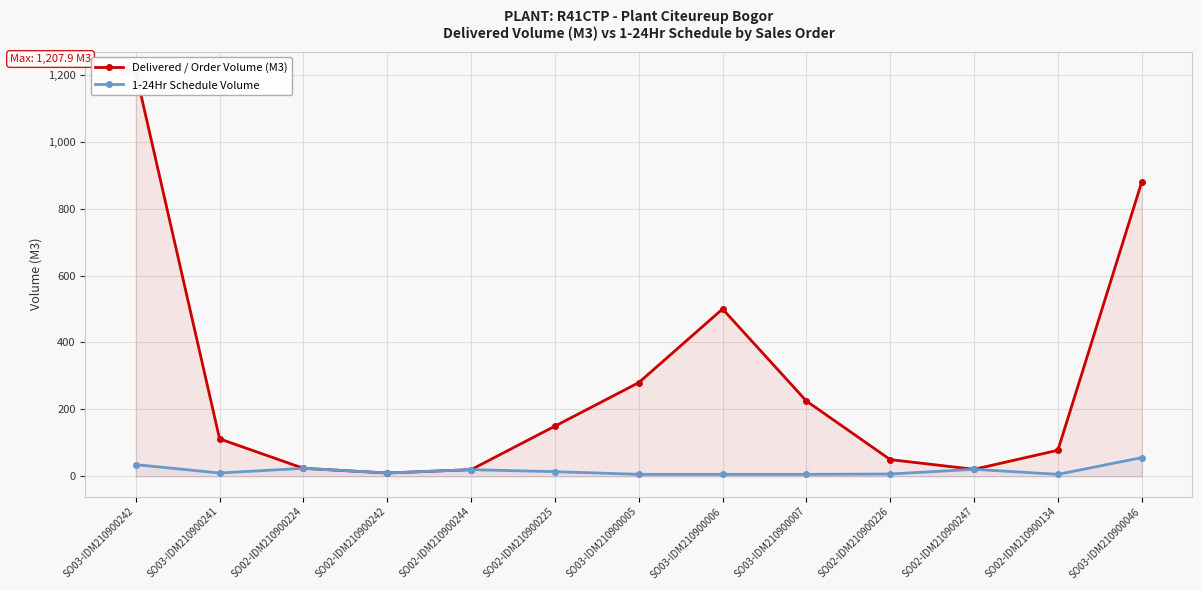

Between SO03-IDM210900241 and SO03-IDM210900006, which series saw the biggest shift?

Delivered / Order Volume (M3)